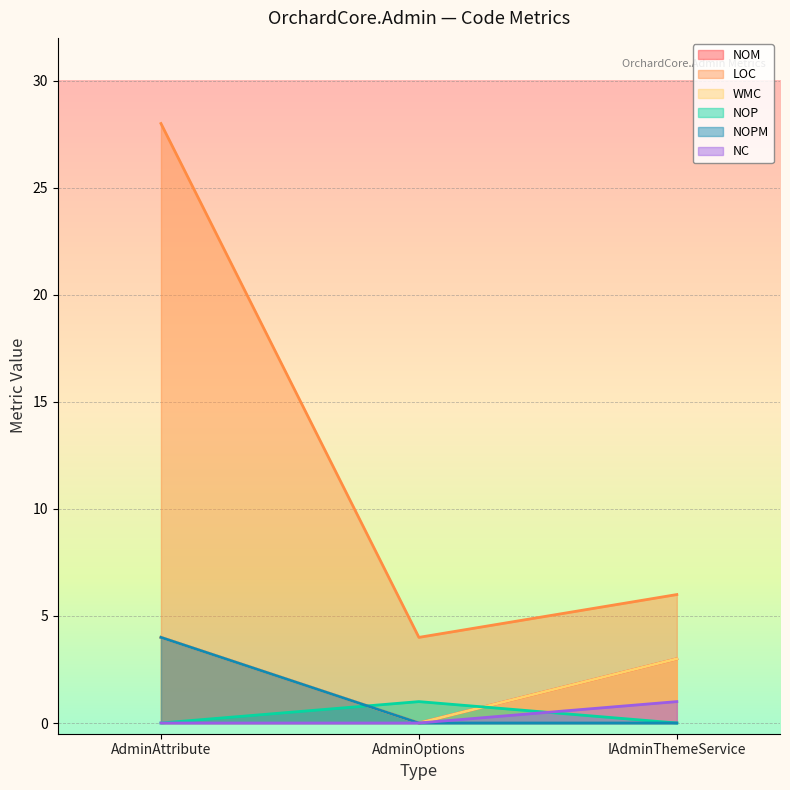

Reading right to left, what are all the values shown in this chart?

NOM: IAdminThemeService=3	AdminOptions=0	AdminAttribute=4
LOC: IAdminThemeService=6	AdminOptions=4	AdminAttribute=28
WMC: IAdminThemeService=3	AdminOptions=0	AdminAttribute=4
NOP: IAdminThemeService=0	AdminOptions=1	AdminAttribute=0
NOPM: IAdminThemeService=0	AdminOptions=0	AdminAttribute=4
NC: IAdminThemeService=1	AdminOptions=0	AdminAttribute=0